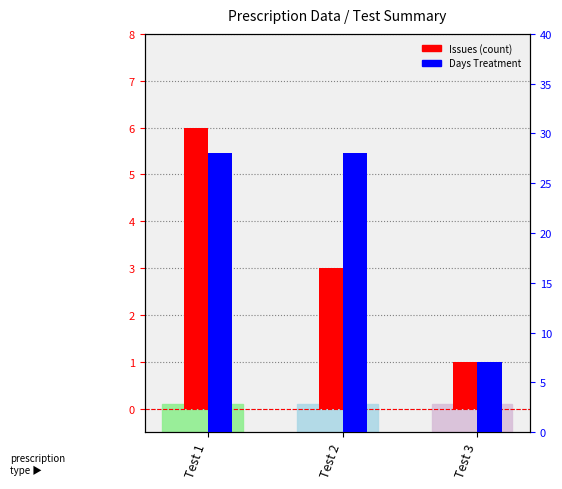

Reading left to right, list all the values displayed in this chart.

Issues (count): 6	3	1
Days Treatment: 28	28	7